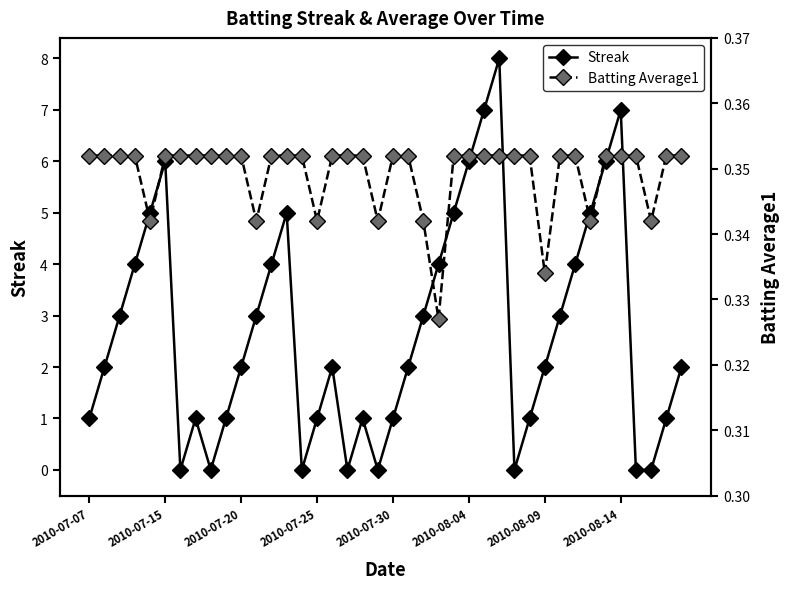

In Batting Average1, how many points are lower than both neighbors (excluding endpoints)?

8